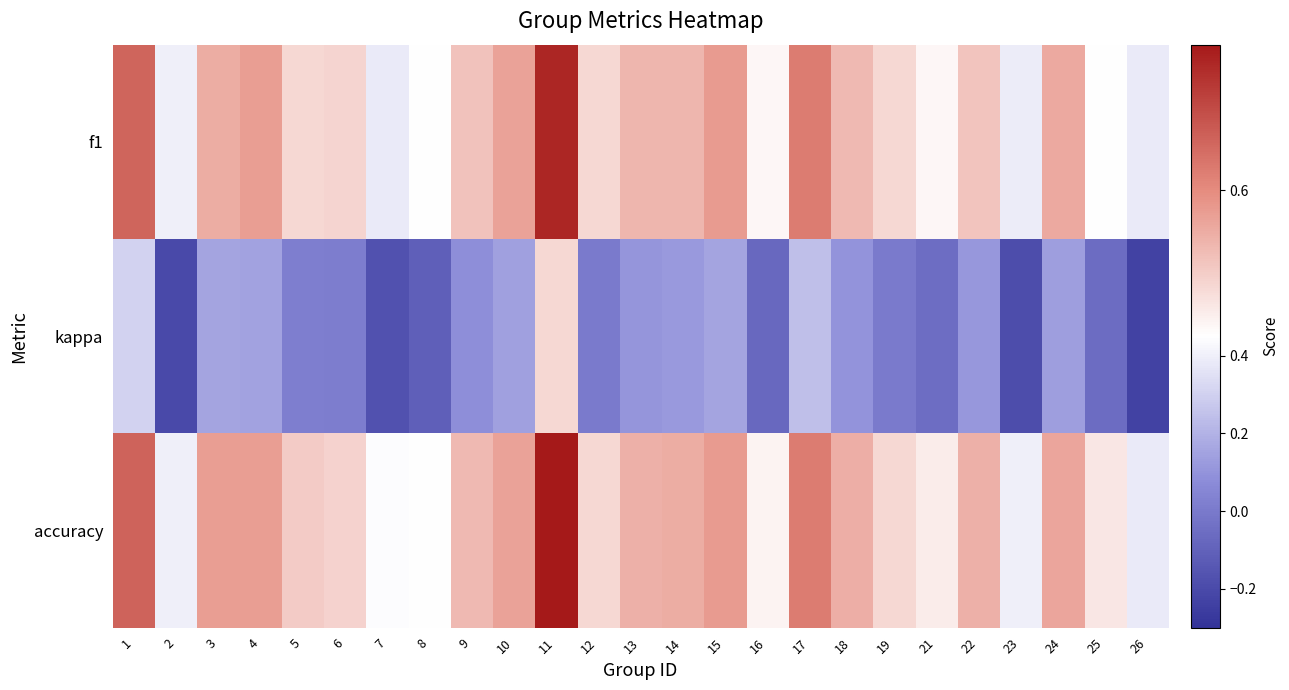

At how many categories does at least one series exceed 0?

25